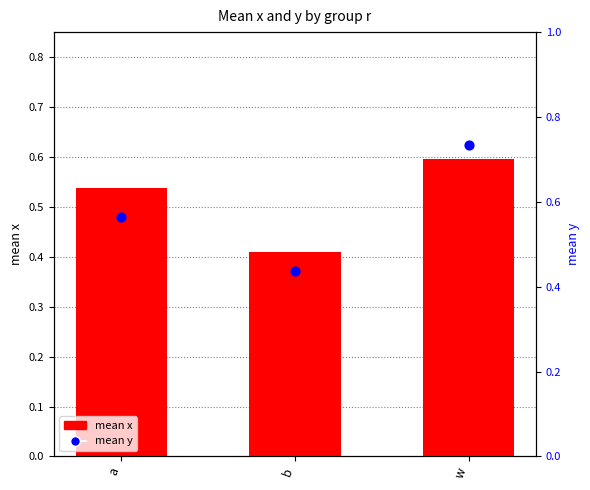

Which series contains the highest Y value?

mean y